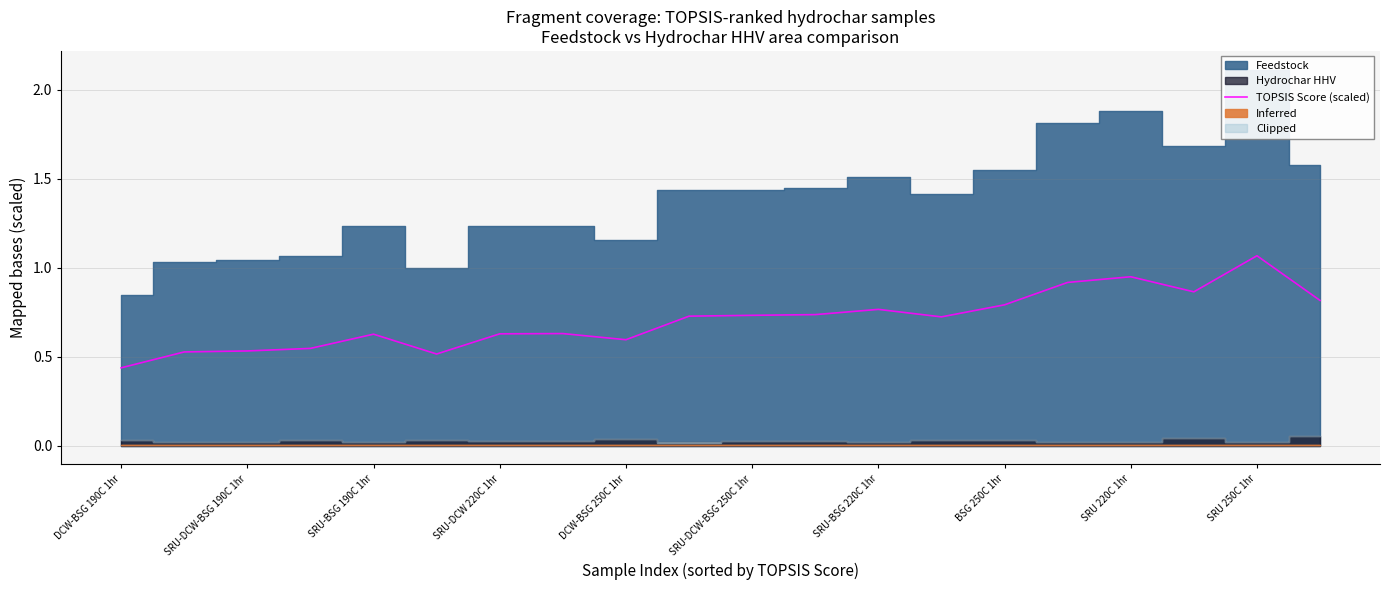

Reading right to left, extract all data points from this chart.

0.8	1.1	0.9	0.9	0.9	0.8	0.7	0.8	0.7	0.7	0.7	0.6	0.6	0.6	0.5	0.6	0.5	0.5	0.5	0.4